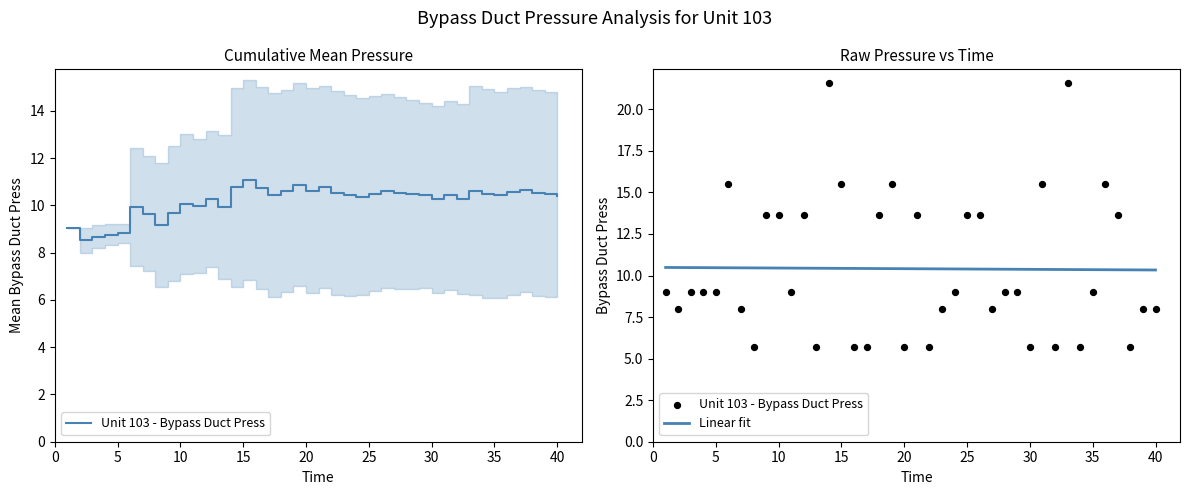

What is the highest value of the Linear fit series?

10.5